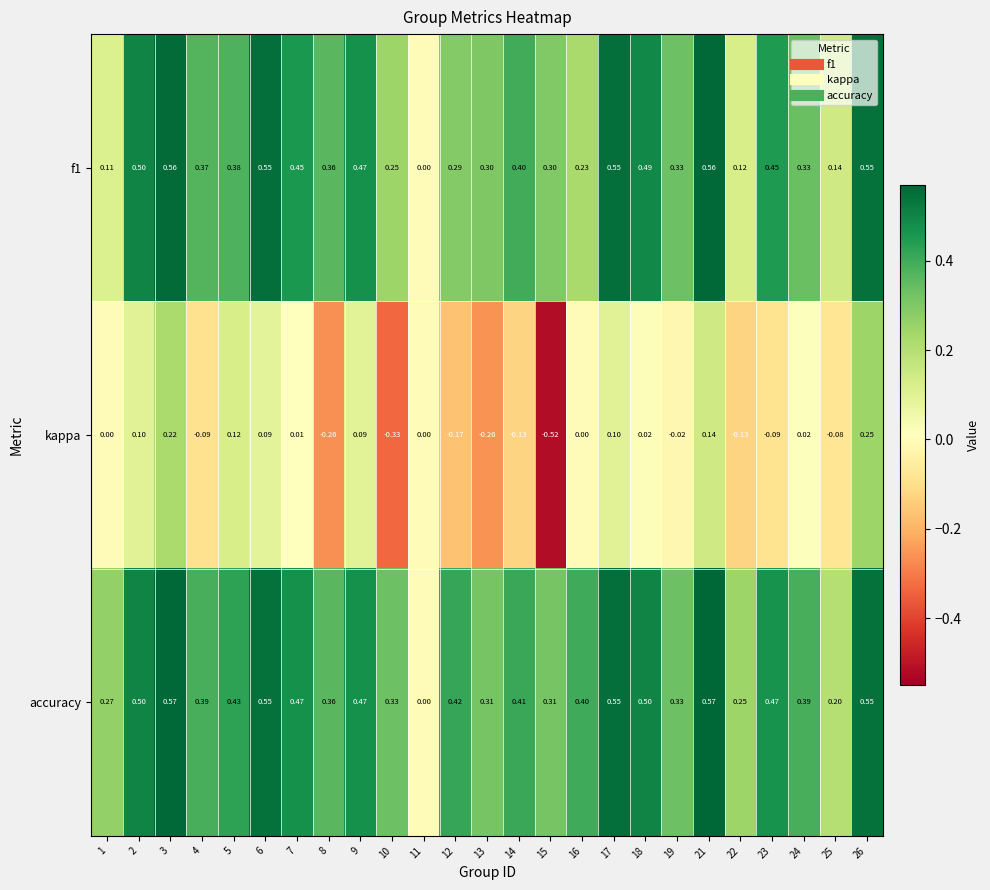

Which series has the widest spread of values?

kappa